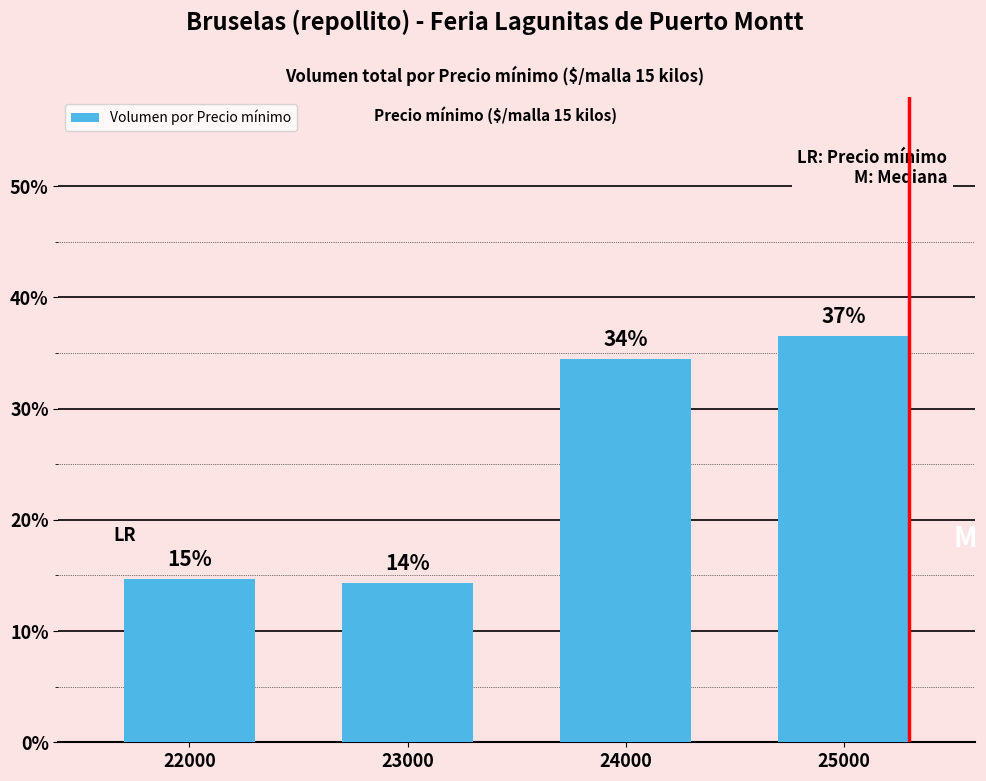

What is the value of the 2nd bar from the left?

14.3